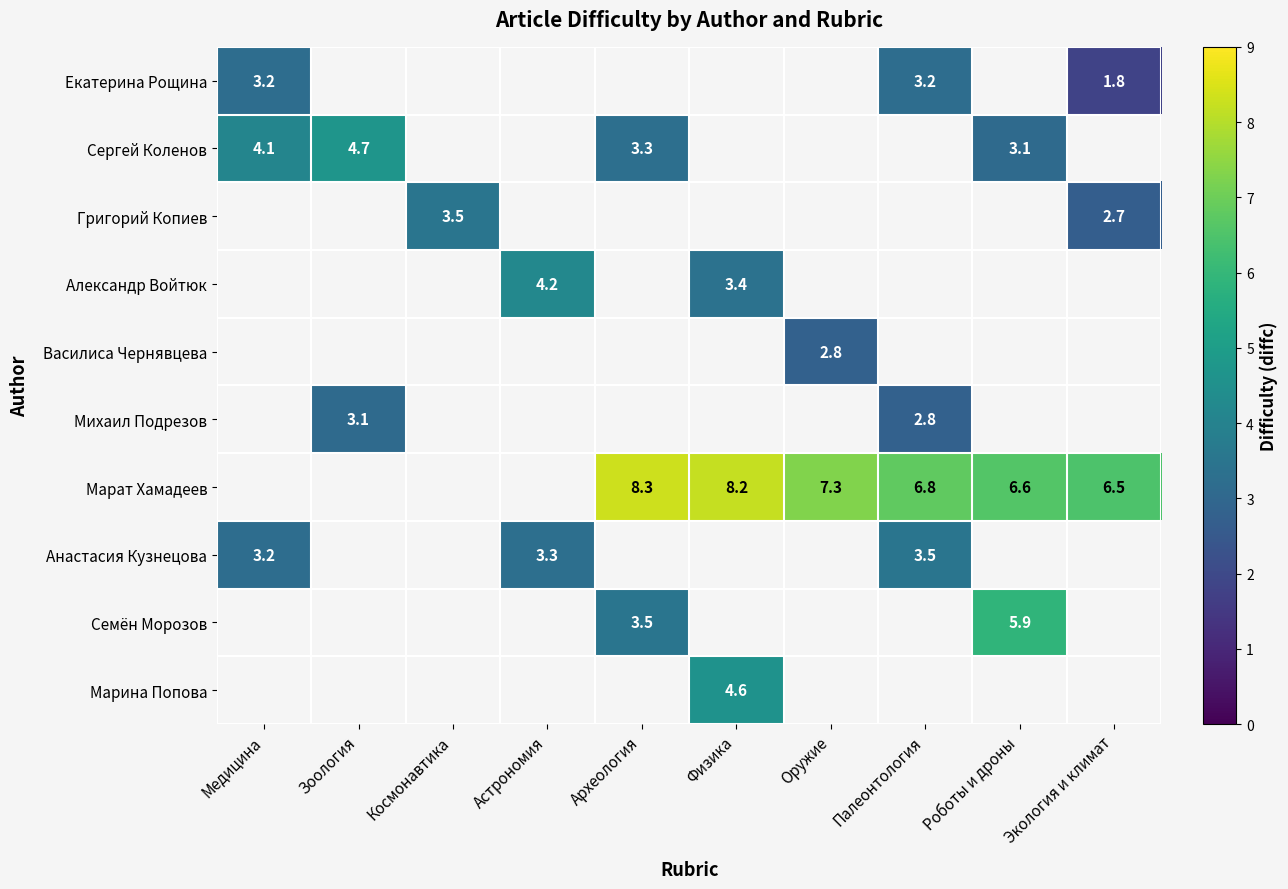

What is the smallest value displayed?

1.8